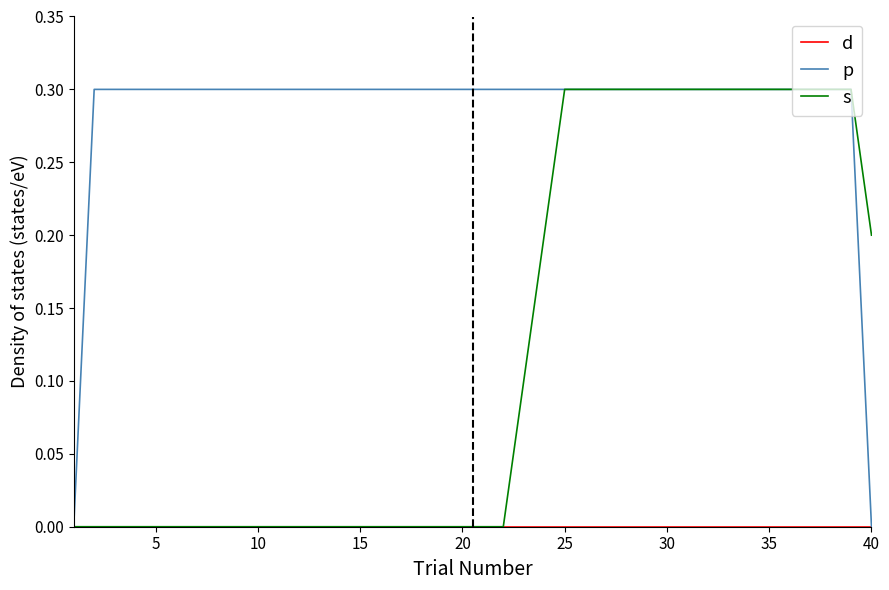

How many lines are shown in the chart?

3